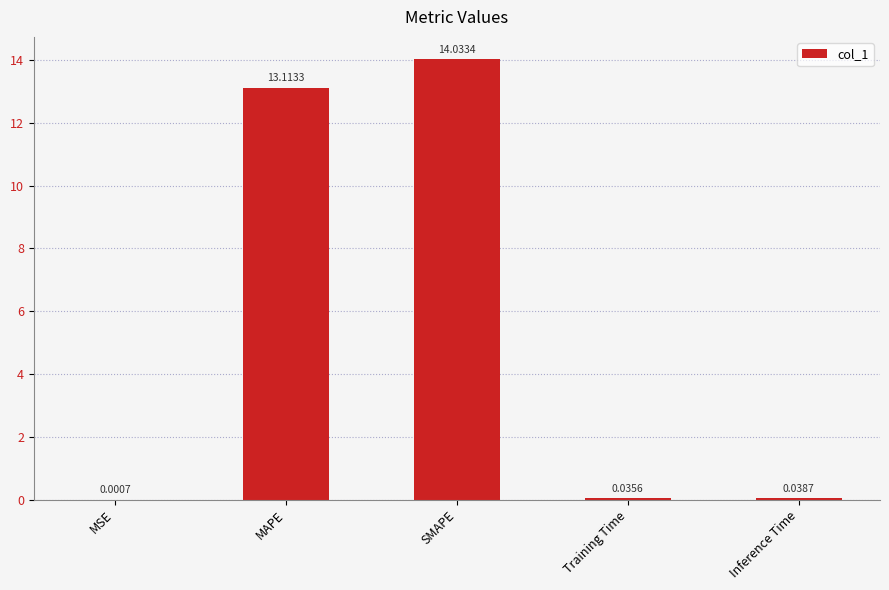

Is it true that the value at MAPE is 3.4?

False